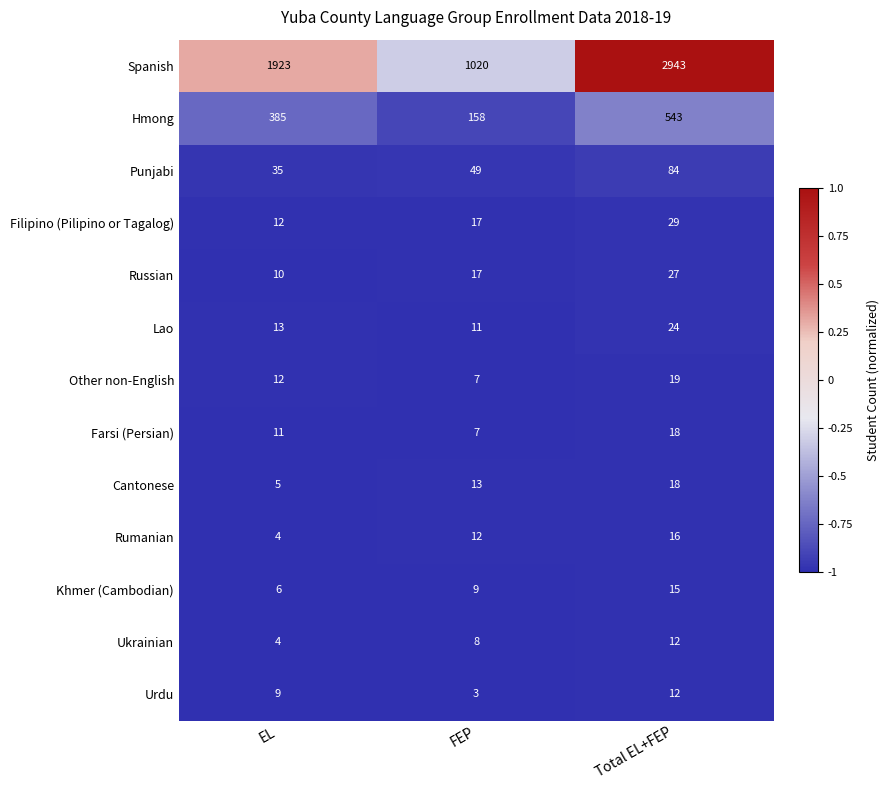

Which series has the largest total across all categories?

Spanish